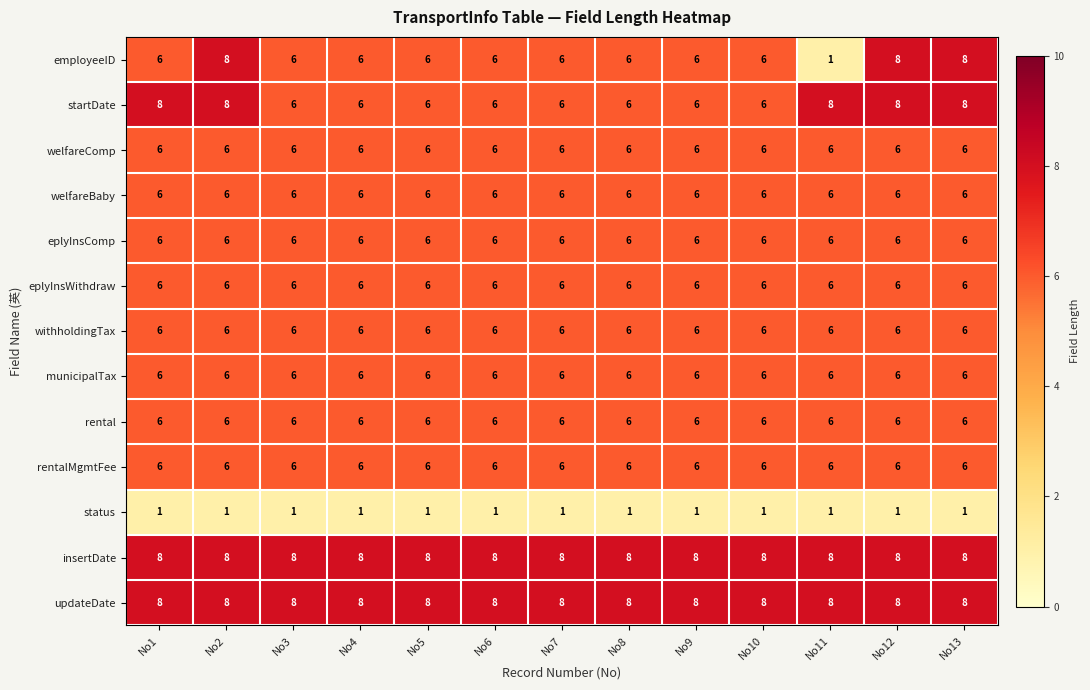

Is it true that rentalMgmtFee equals 10 at No2?

False